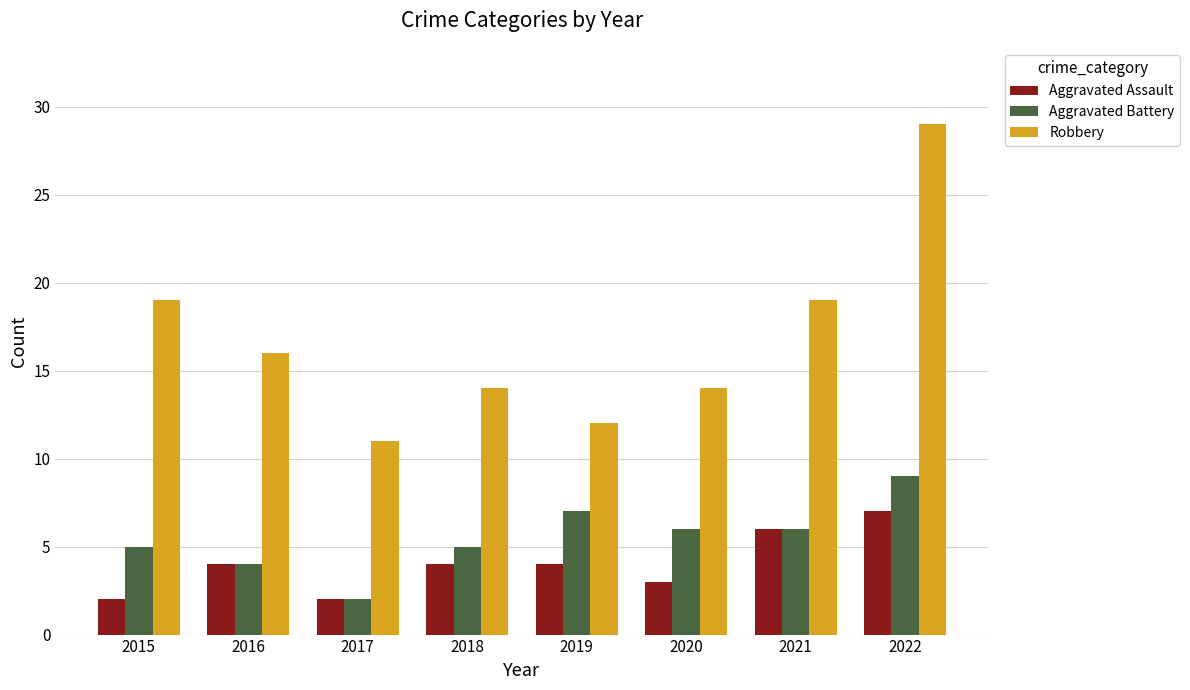

The Robbery series shows 11 at 2021. True or false?

False